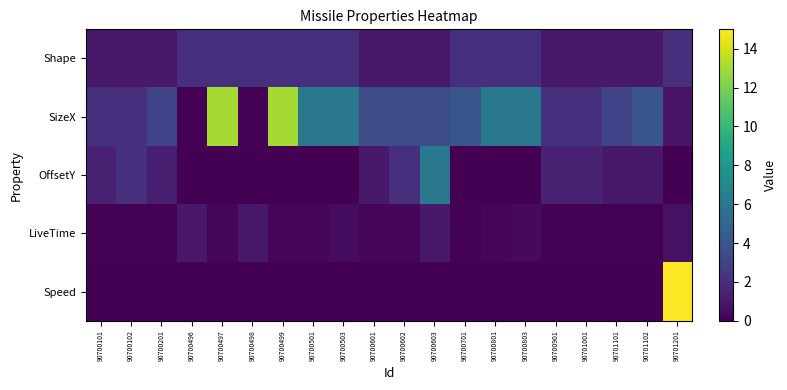

Reading left to right, transcribe all the data shown in this chart.

Shape: 90700101=1.0	90700102=1.0	90700201=1.0	90700496=2.0	90700497=2.0	90700498=2.0	90700499=2.0	90700501=2.0	90700503=2.0	90700601=1.0	90700602=1.0	90700603=1.0	90700701=2.0	90700801=2.0	90700803=2.0	90700901=1.0	90701001=1.0	90701101=1.0	90701102=1.0	90701201=2.0
SizeX: 90700101=2.0	90700102=2.0	90700201=3.0	90700496=0.1	90700497=13.0	90700498=0.1	90700499=13.0	90700501=6.0	90700503=6.0	90700601=3.5	90700602=3.5	90700603=3.5	90700701=4.0	90700801=6.0	90700803=6.0	90700901=2.0	90701001=2.0	90701101=3.0	90701102=4.0	90701201=0.8
OffsetY: 90700101=1.5	90700102=2.0	90700201=1.2	90700496=0.0	90700497=0.0	90700498=0.0	90700499=0.0	90700501=0.0	90700503=0.0	90700601=1.0	90700602=2.0	90700603=6.0	90700701=0.0	90700801=0.0	90700803=0.0	90700901=1.5	90701001=1.5	90701101=1.0	90701102=1.0	90701201=0.0
LiveTime: 90700101=0.1	90700102=0.1	90700201=0.1	90700496=1.0	90700497=0.2	90700498=1.0	90700499=0.2	90700501=0.2	90700503=0.5	90700601=0.2	90700602=0.2	90700603=1.0	90700701=0.1	90700801=0.2	90700803=0.4	90700901=0.1	90701001=0.1	90701101=0.1	90701102=0.1	90701201=0.7
Speed: 90700101=0.0	90700102=0.0	90700201=0.0	90700496=0.0	90700497=0.0	90700498=0.0	90700499=0.0	90700501=0.0	90700503=0.0	90700601=0.0	90700602=0.0	90700603=0.0	90700701=0.0	90700801=0.0	90700803=0.0	90700901=0.0	90701001=0.0	90701101=0.0	90701102=0.0	90701201=15.0